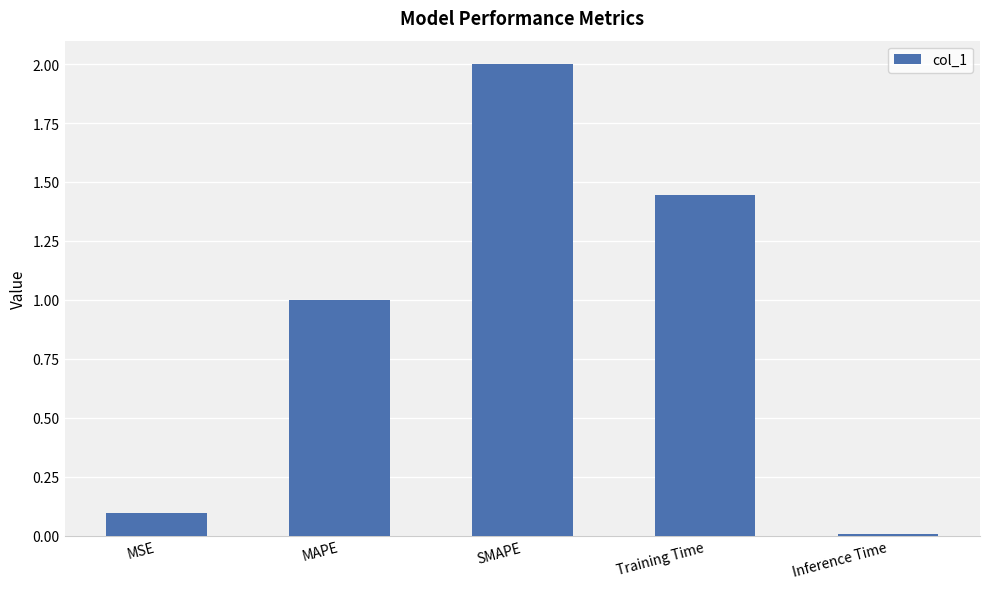

At which label is the value closest to 1?

MAPE